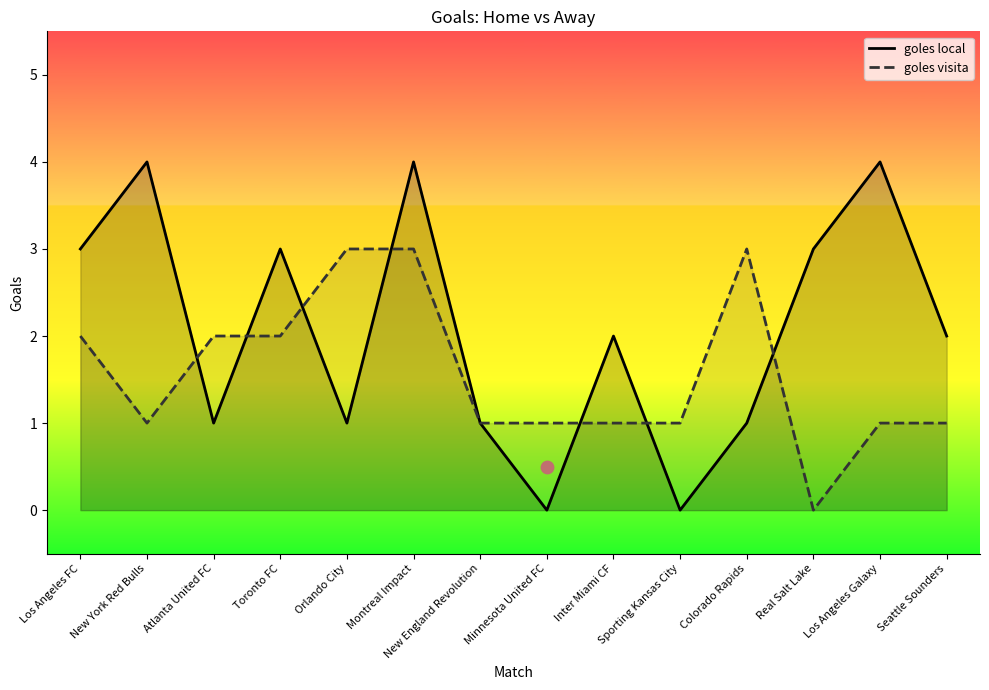

At which category is the sum across all series the highest?

Montreal Impact